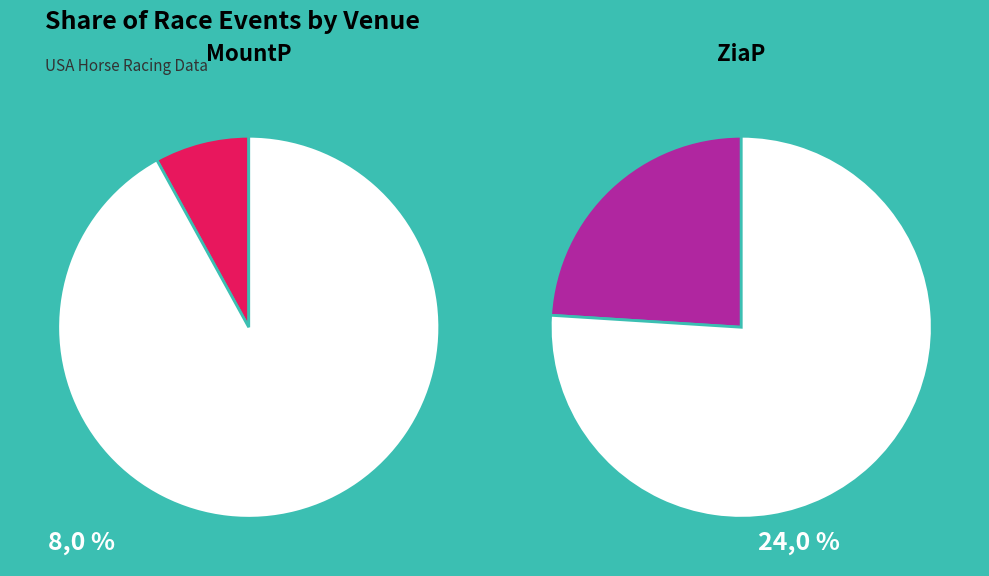

Is ZiaP (US) the majority of the pie?

No